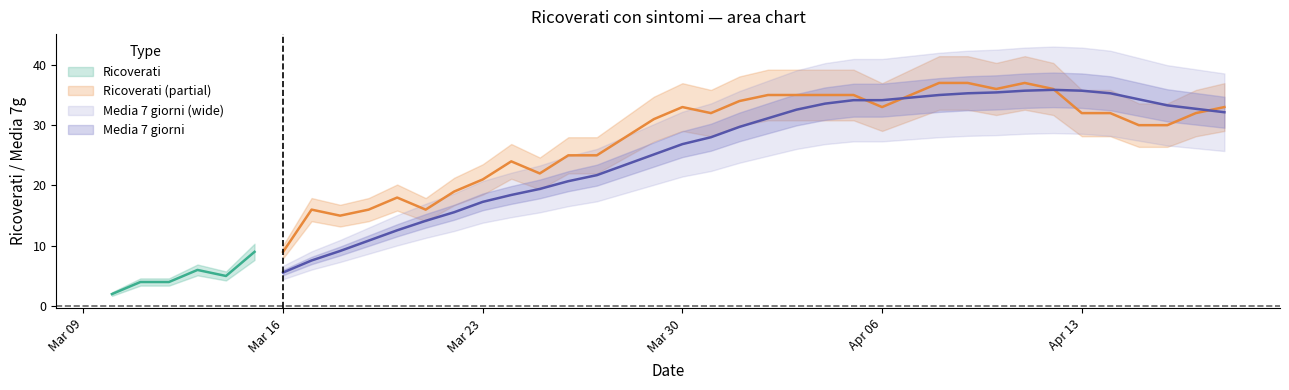

What is the difference between the maximum and minimum values?

35